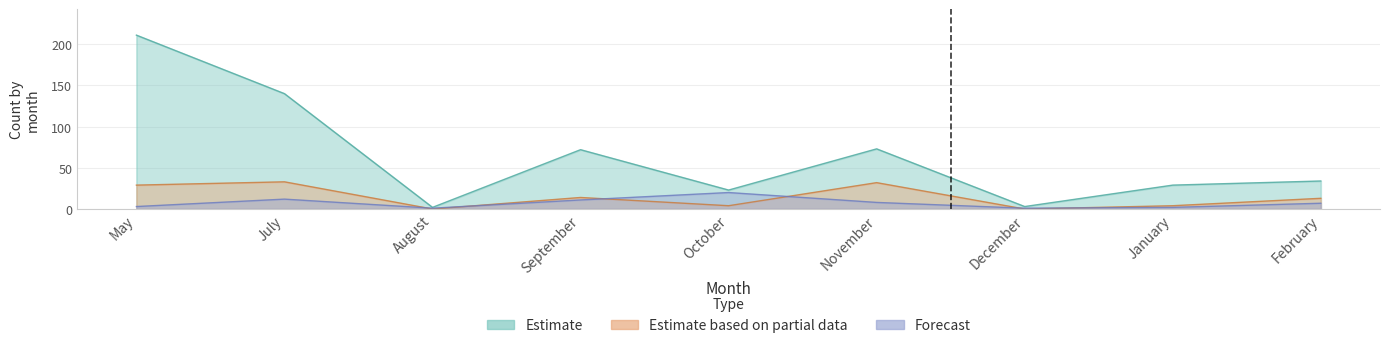

What is the sum of the Total Mantis (Forecast) values at December and July?

13